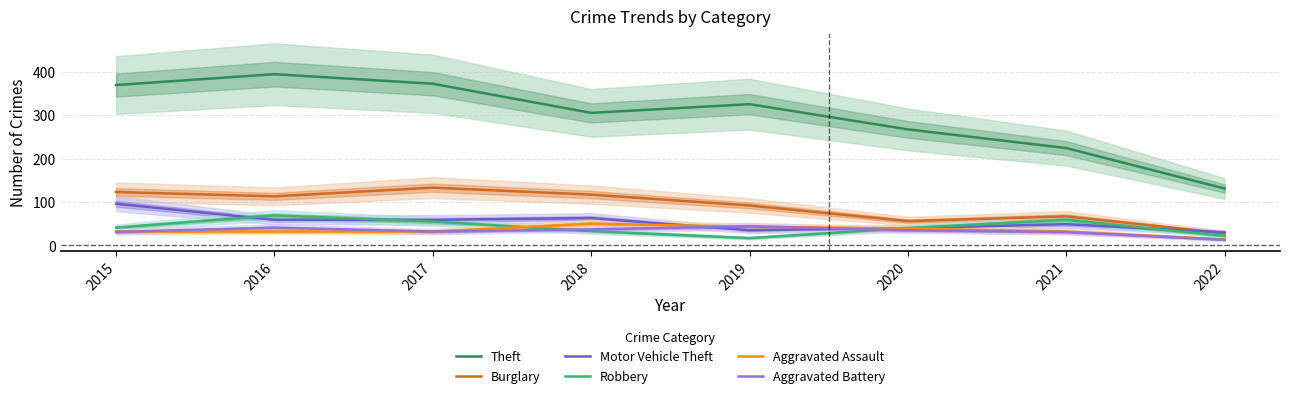

What value does the Motor Vehicle Theft series have at 2015, to the nearest 10?

100